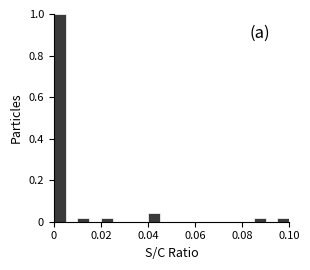

Around what value on the x-axis is the tallest bar? Give the approximate position of its centre, as read against the axis.

0.002